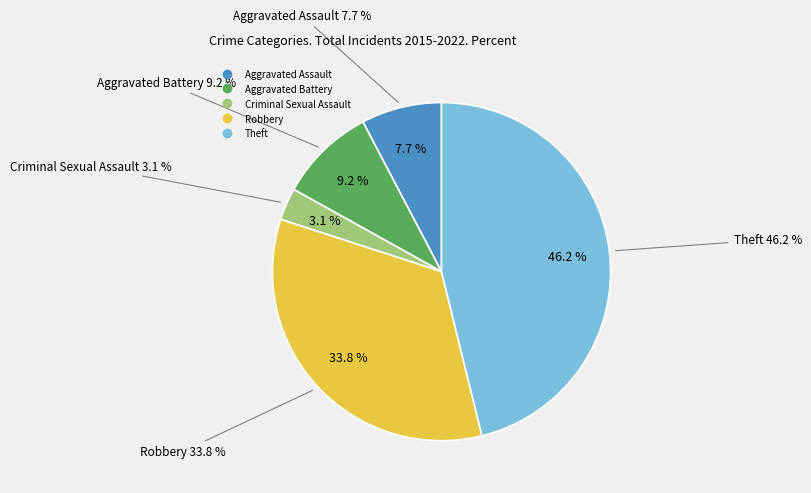

Do Criminal Sexual Assault and Aggravated Battery together represent more than half of the pie?

No